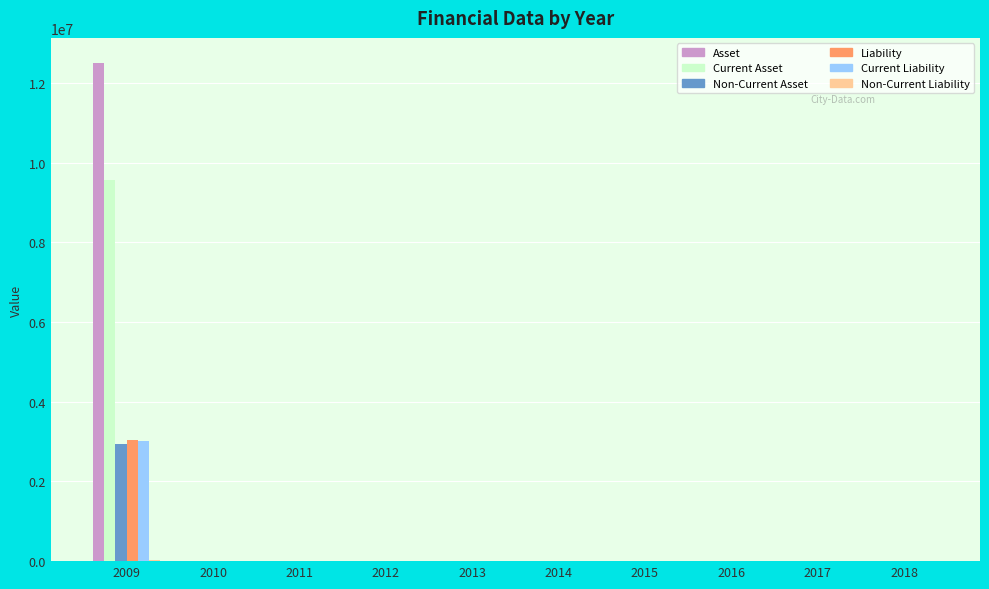

What is the sum of all Non-Current Asset values?

2942310